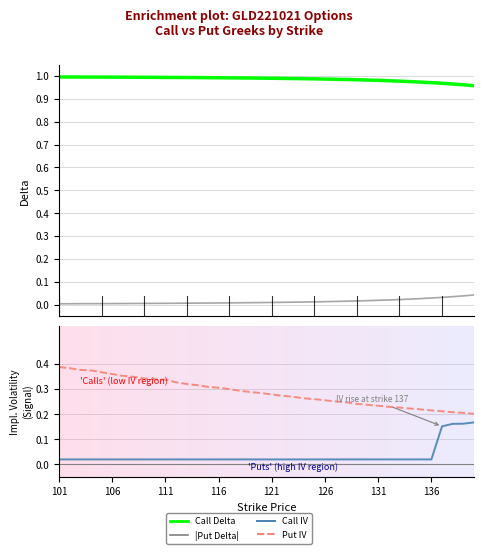

At how many categories does at least one series exceed 0?

40